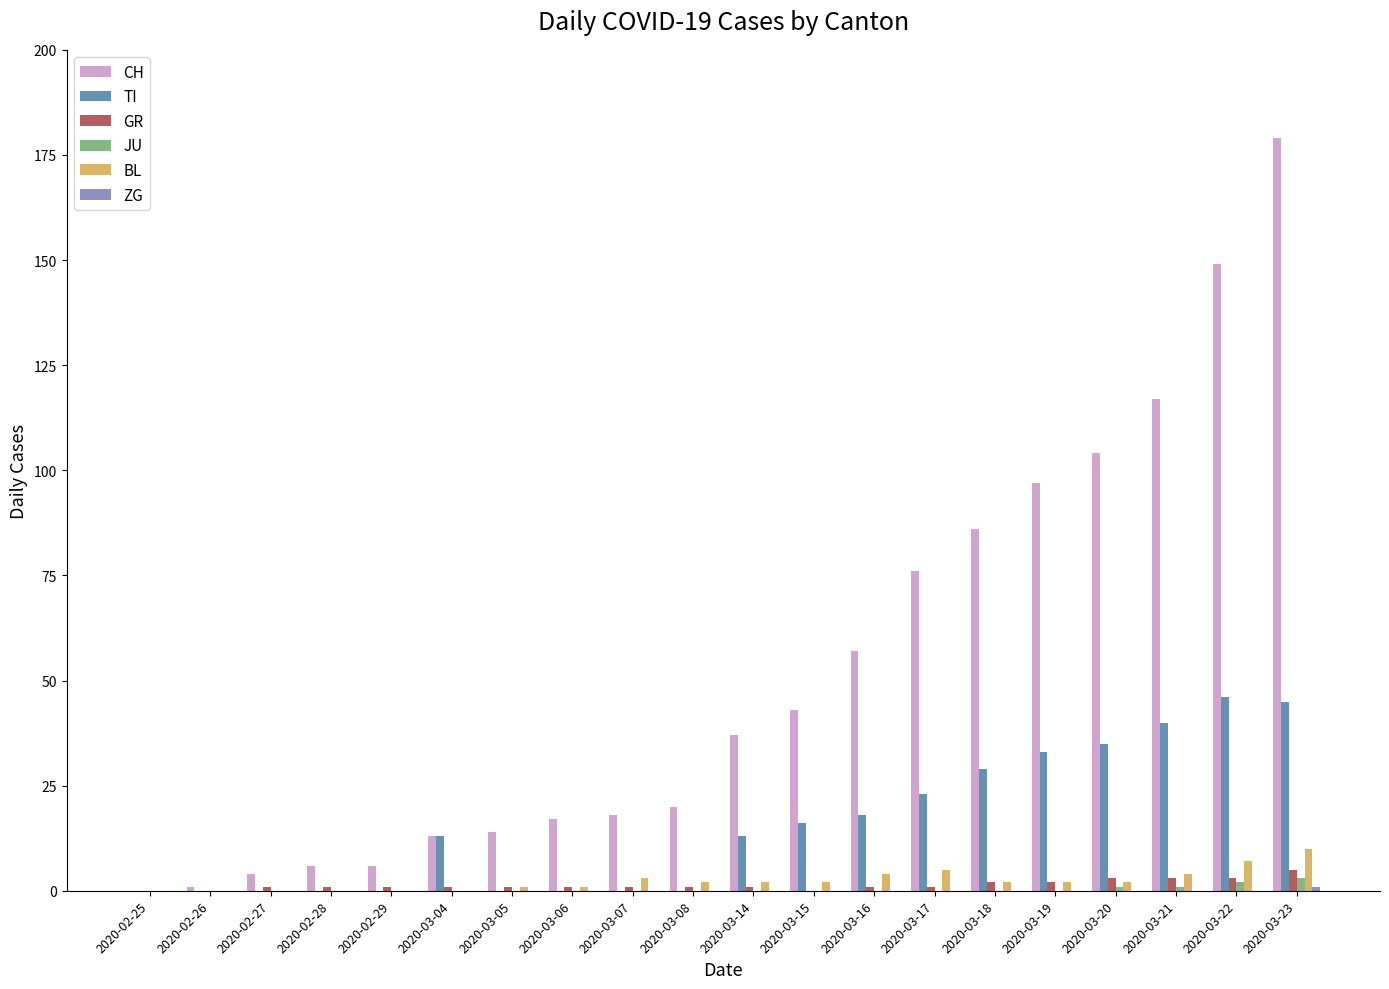

Which label corresponds to the largest value in the chart?

2020-03-23